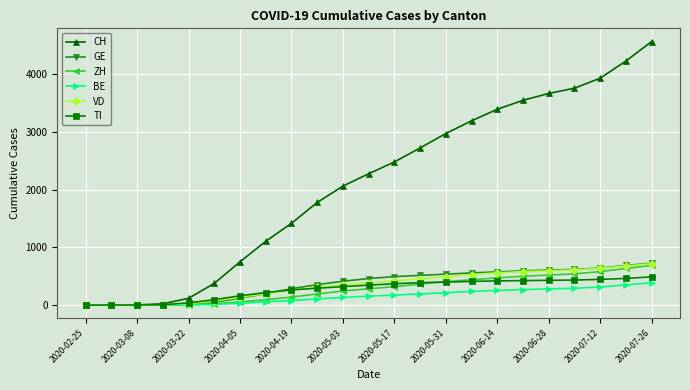

What is the value of the VD point at the 16th from the left?

527